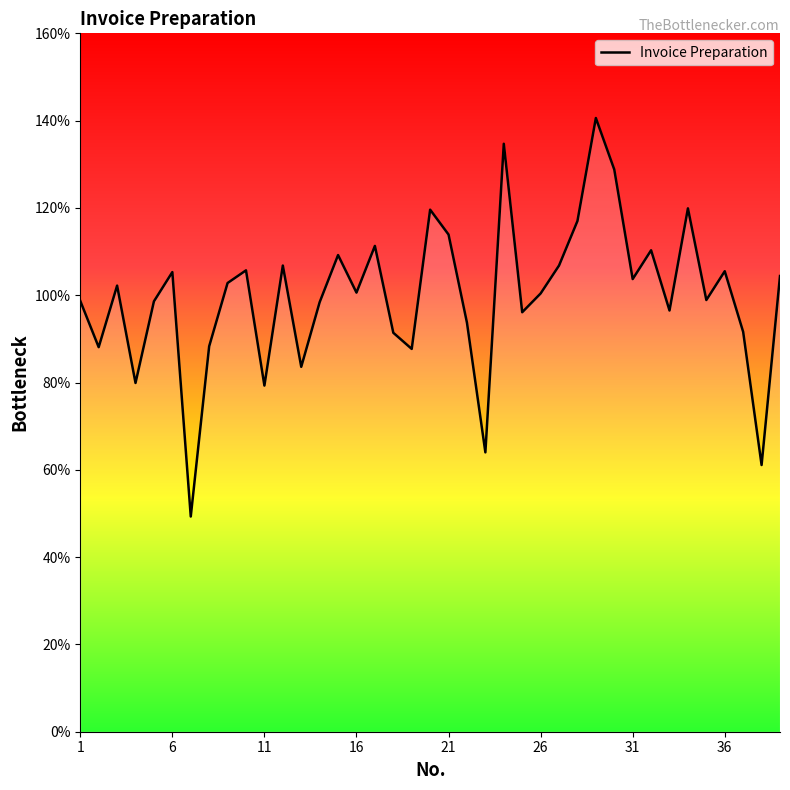

What is the smallest value displayed?

0.5